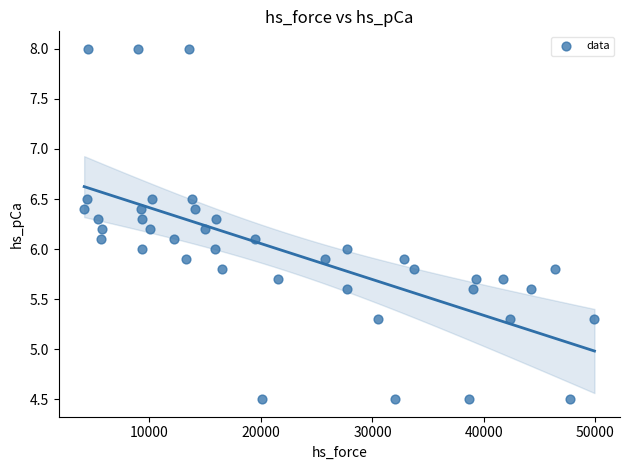

What is the range of X values (max minus min)?

45760.5